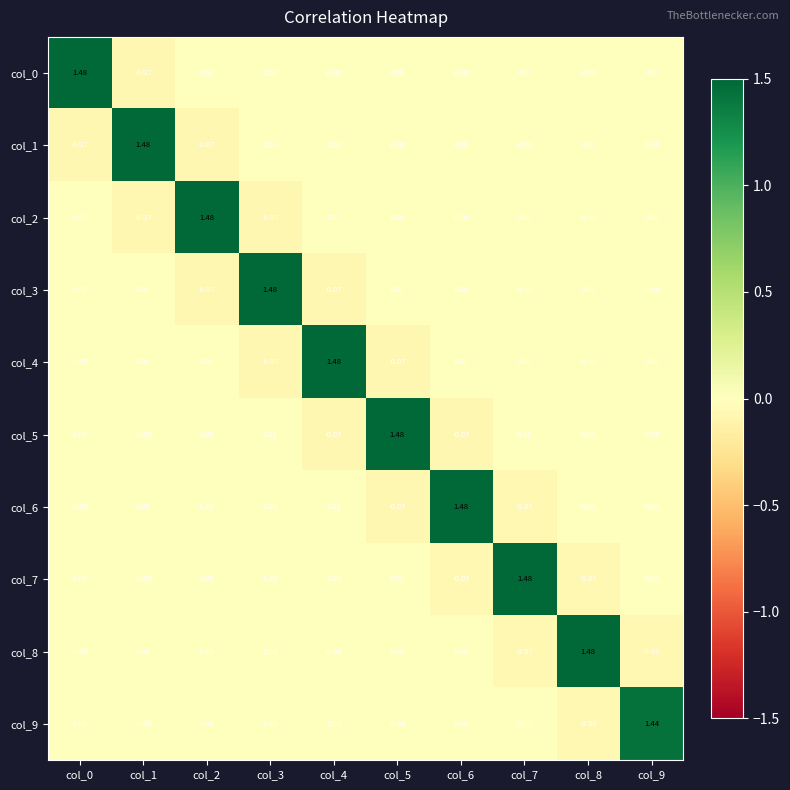

How many values in the col_6 series are below 0?

2